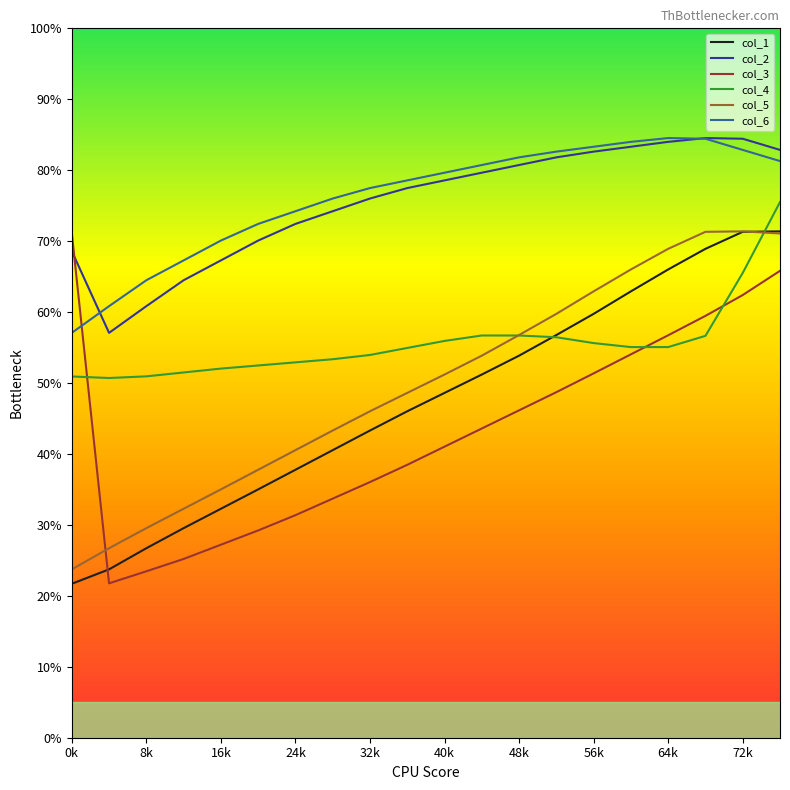

What is the greatest value displayed?

84.5